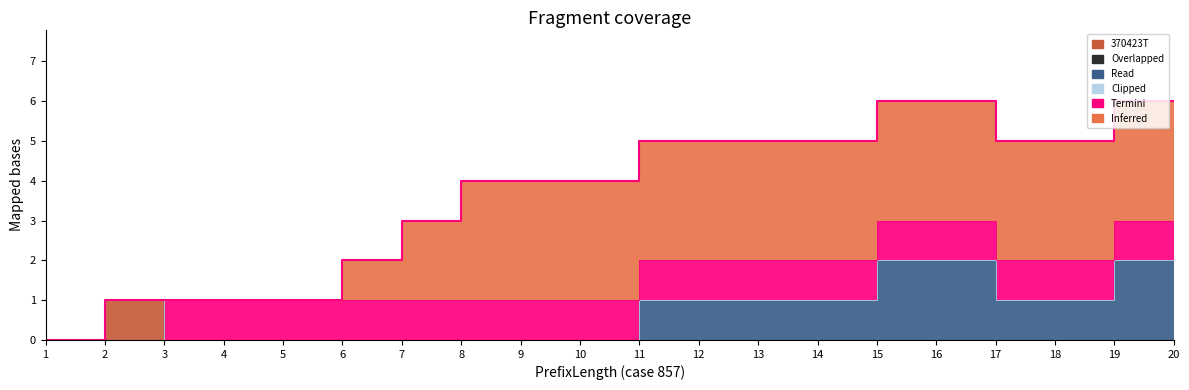

True or false: AC370423 has more than 1 points higher than both neighbors.

False